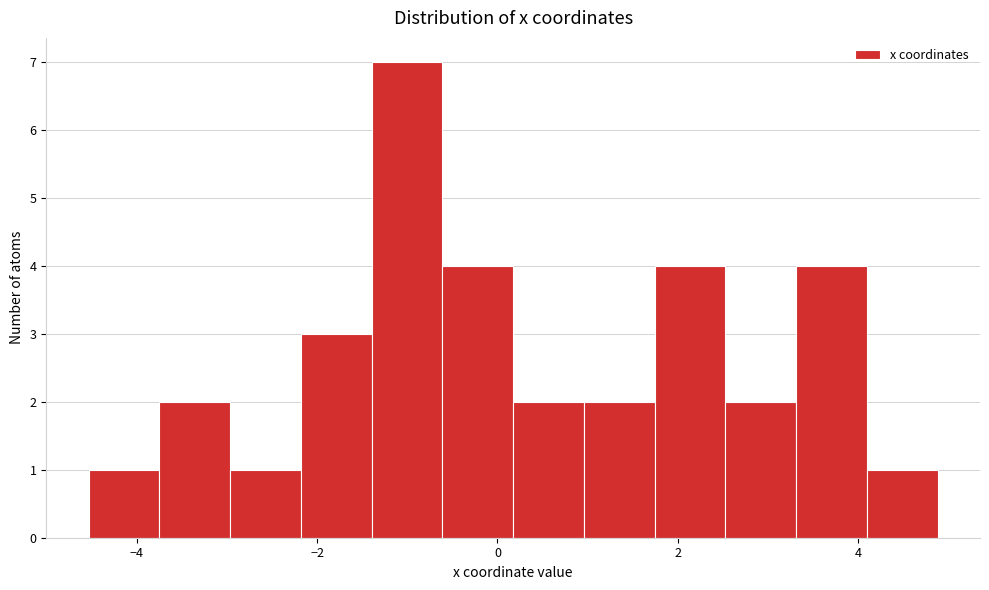

Around what value on the x-axis is the tallest bar? Give the approximate position of its centre, as read against the axis.

-1.0